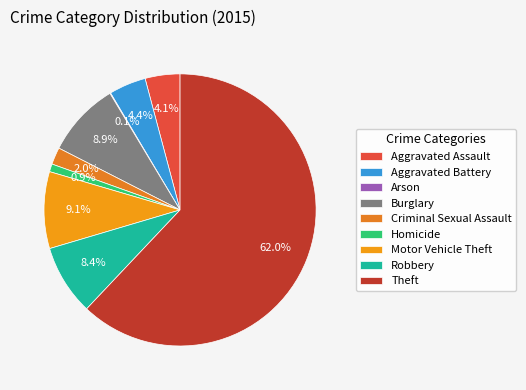

Which has a higher value, Robbery or Theft?

Theft